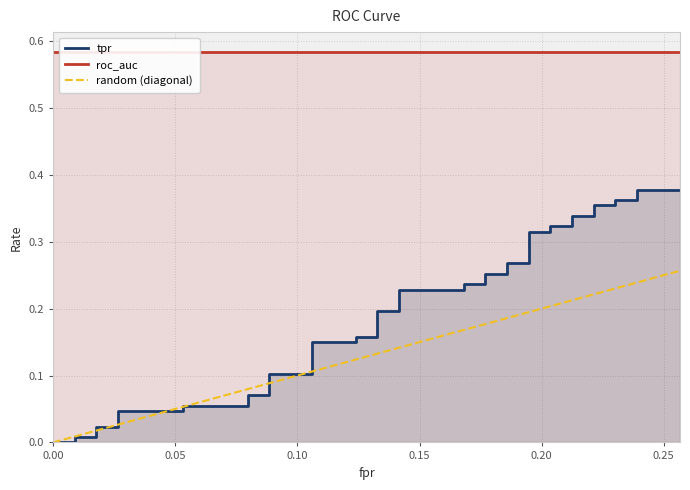

What is the label of the 31st point from the right?

9